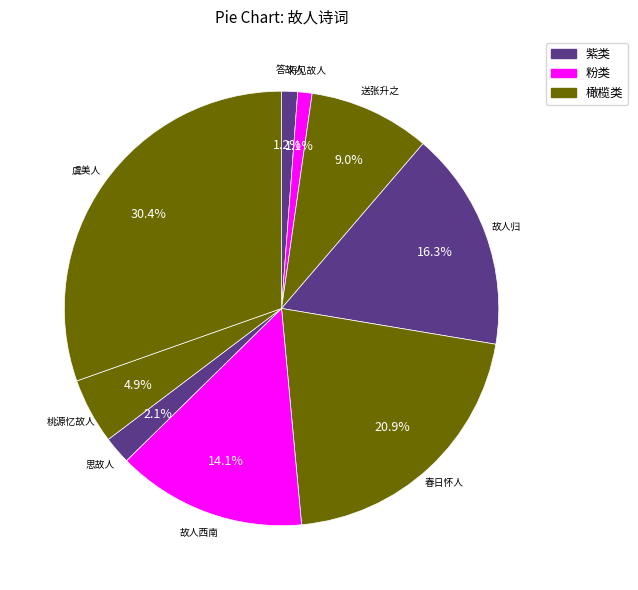

Is there a majority slice in this chart?

No